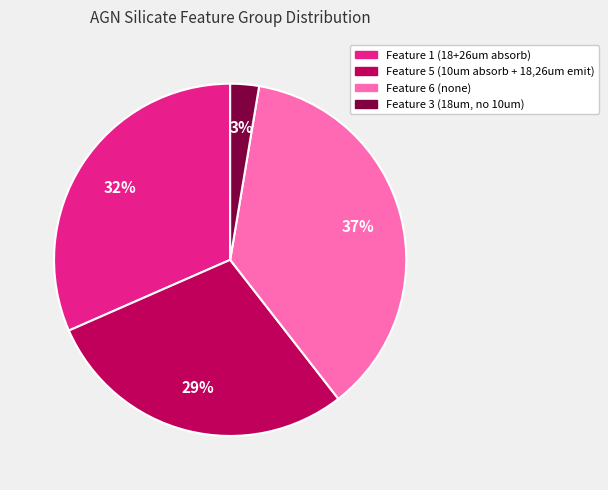

Does any single category account for the majority?

No